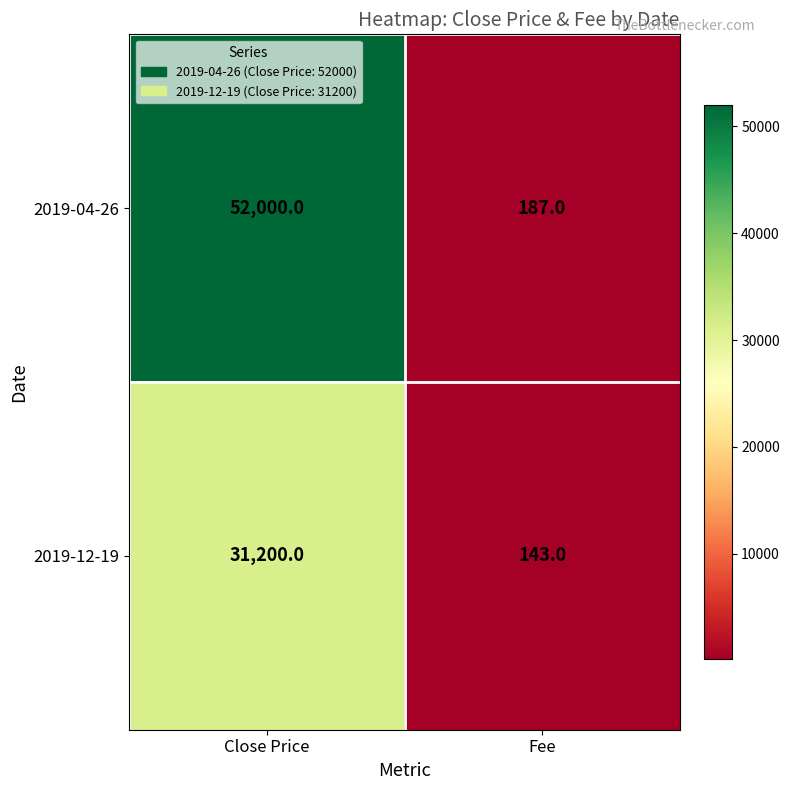

Which label corresponds to the largest value in the chart?

Close Price